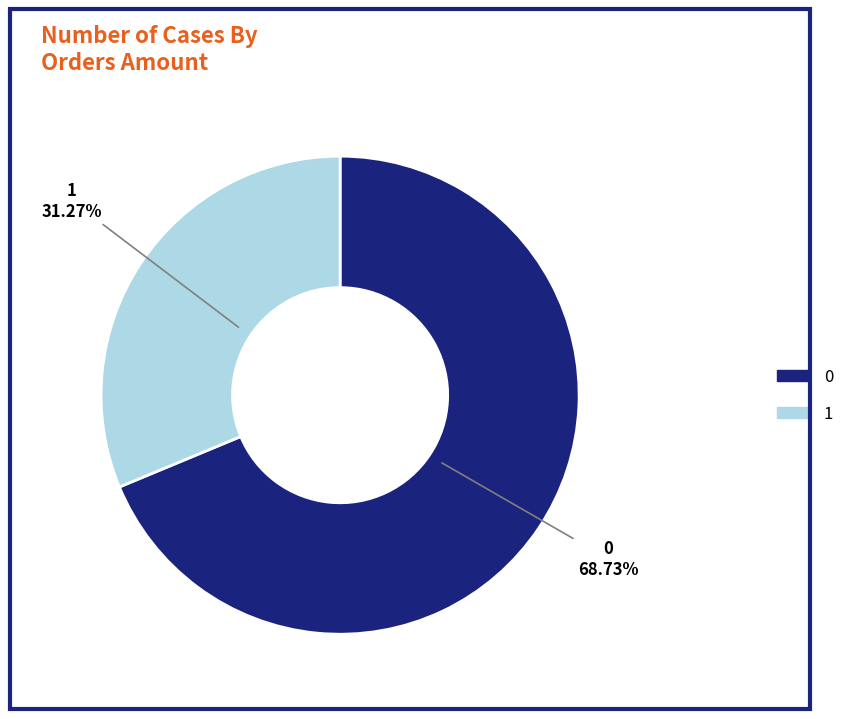

What is the ratio of the value at 1 to the value at 0?

0.5